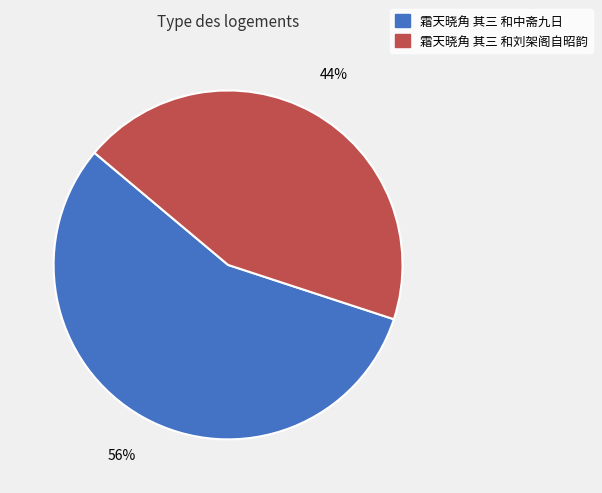

Is it true that 霜天晓角 其三 和刘架阁自昭韵 is 53% of the pie?

False